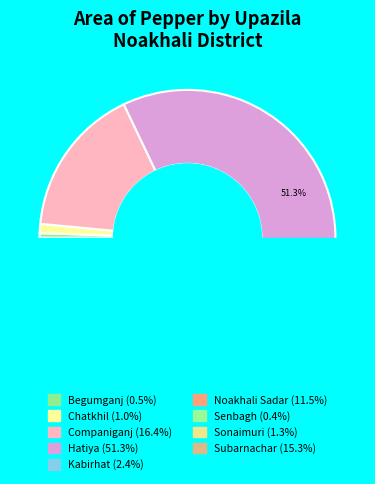

How many slices are in this pie chart?

9